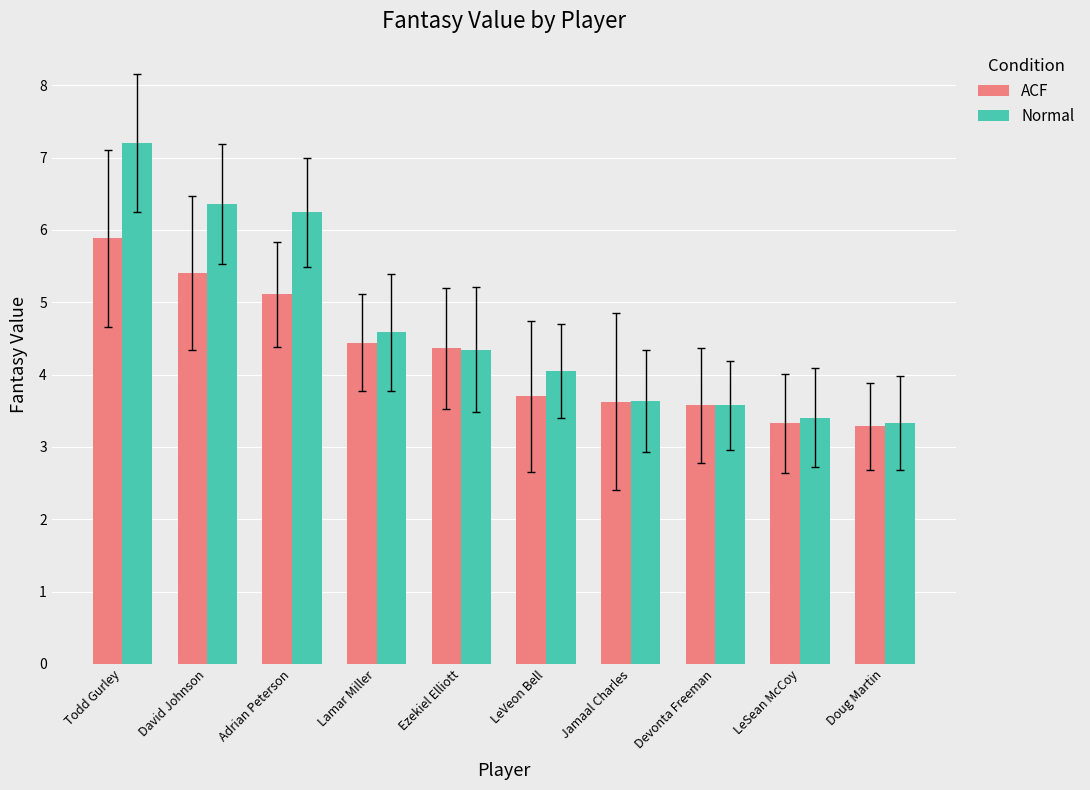

Is it true that ACF equals 3.6 at Jamaal Charles?

True